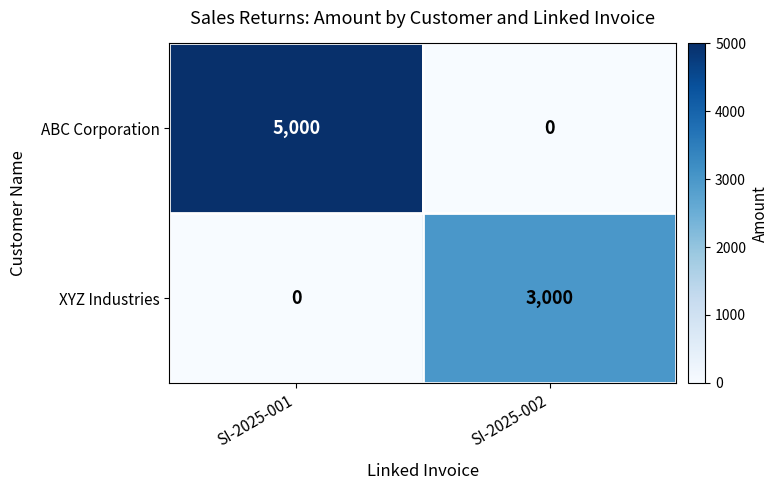

How many positive values does the ABC Corporation series have?

1